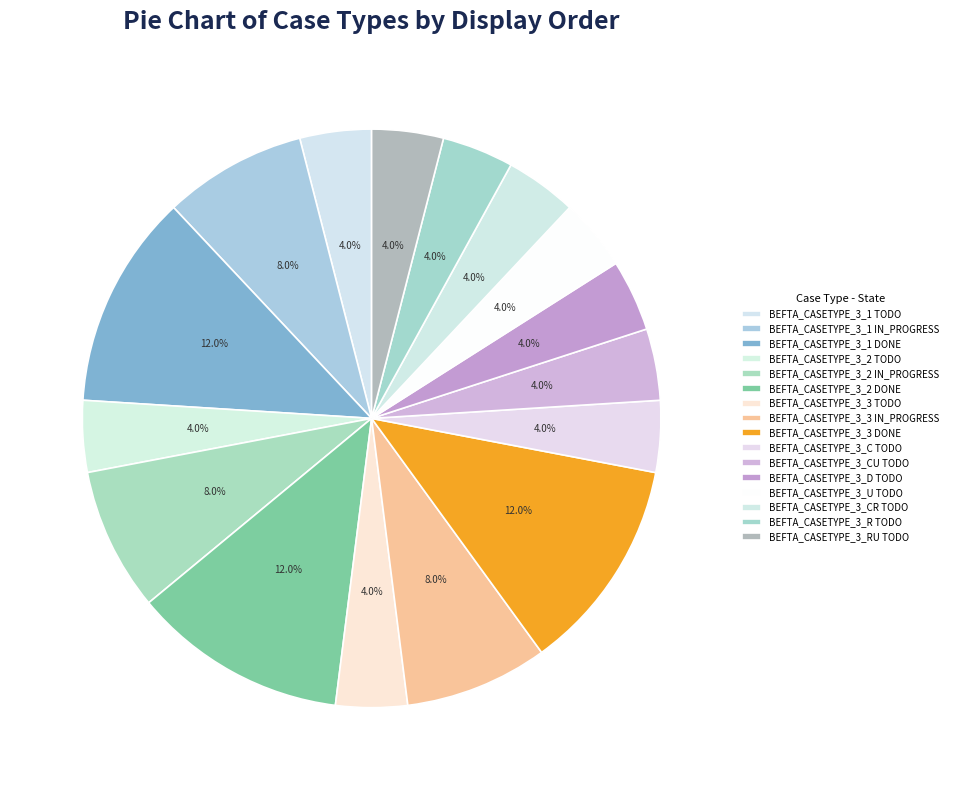

Rank the categories by value from lowest to highest.

BEFTA_CASETYPE_3_1 TODO, BEFTA_CASETYPE_3_2 TODO, BEFTA_CASETYPE_3_3 TODO, BEFTA_CASETYPE_3_C TODO, BEFTA_CASETYPE_3_CU TODO, BEFTA_CASETYPE_3_D TODO, BEFTA_CASETYPE_3_U TODO, BEFTA_CASETYPE_3_CR TODO, BEFTA_CASETYPE_3_R TODO, BEFTA_CASETYPE_3_RU TODO, BEFTA_CASETYPE_3_1 IN_PROGRESS, BEFTA_CASETYPE_3_2 IN_PROGRESS, BEFTA_CASETYPE_3_3 IN_PROGRESS, BEFTA_CASETYPE_3_1 DONE, BEFTA_CASETYPE_3_2 DONE, BEFTA_CASETYPE_3_3 DONE